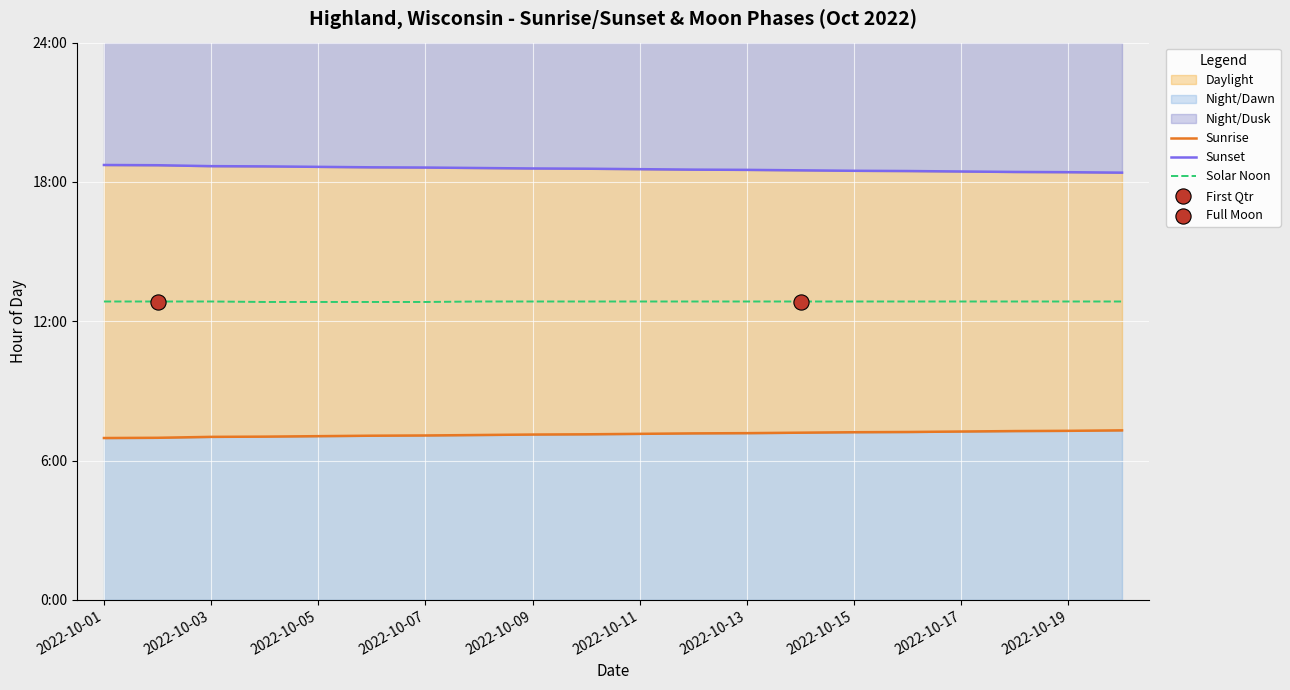

Which series has the largest Y range (max minus min)?

Sunset